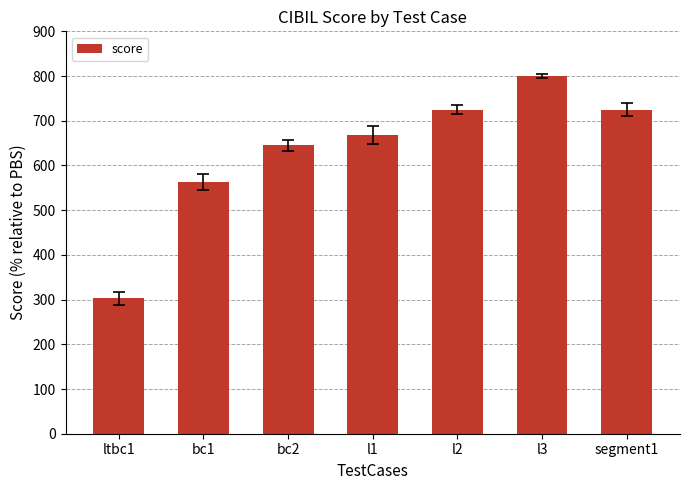

How many values are between 563 and 725?

5